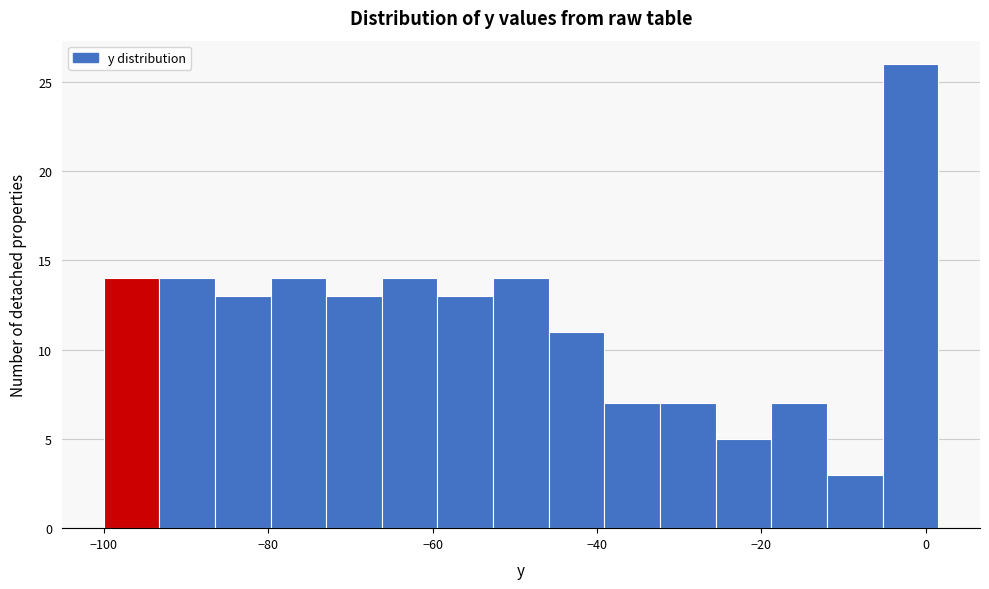

Read against the x-axis, roughly where is the centre of the tallest bar?

-2